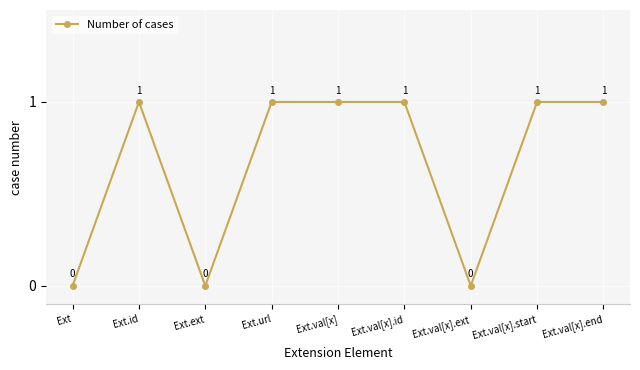

The value at Ext.val[x].end is 0. True or false?

False